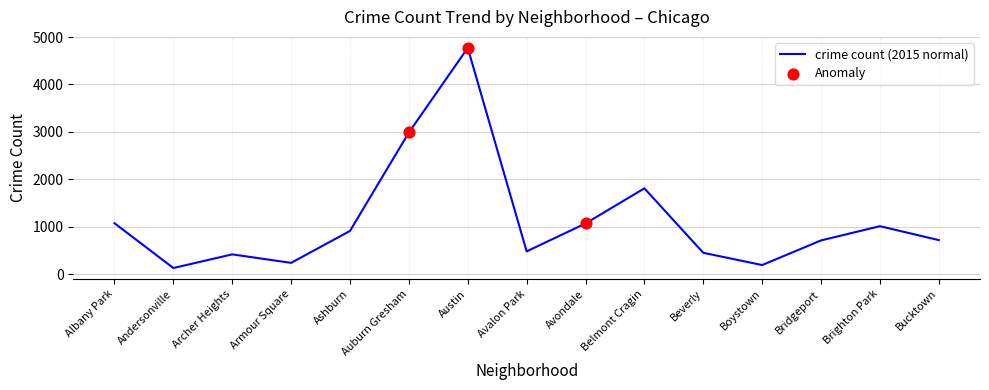

What is the maximum value shown in the chart?

4771